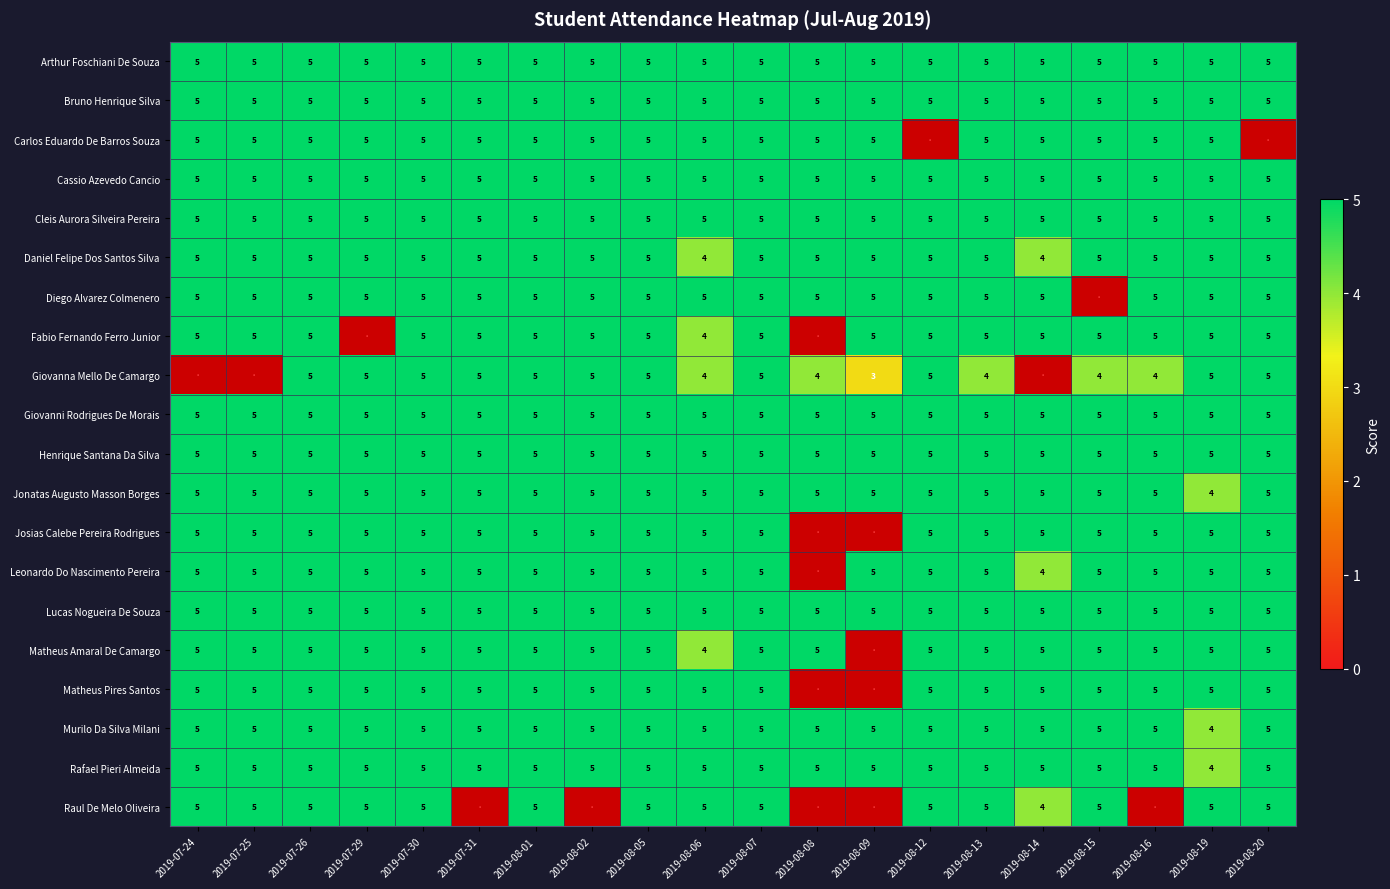

What is the minimum value shown in the chart?

3.0